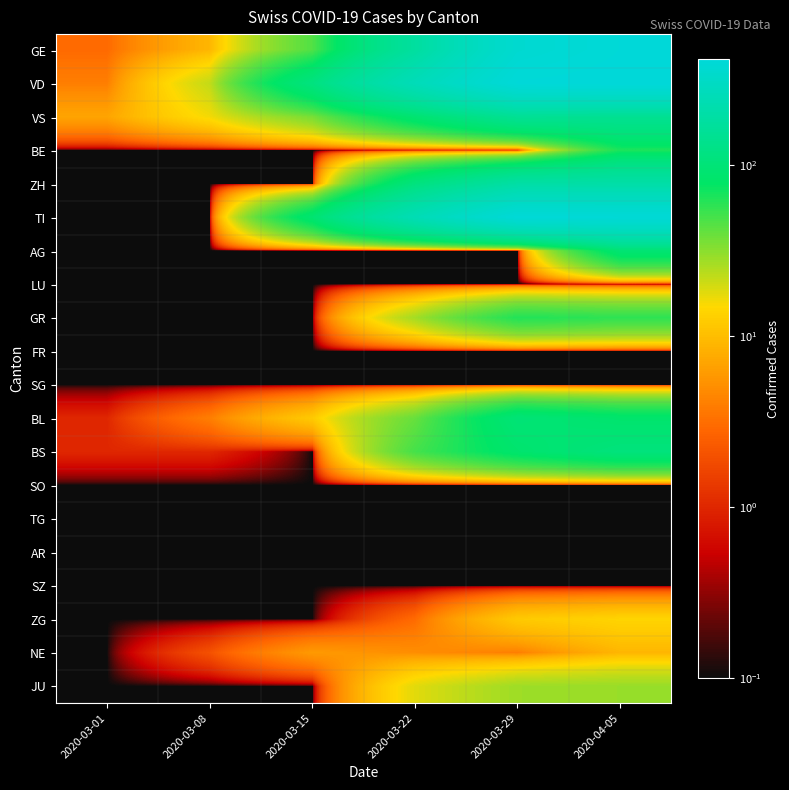

How many series are shown in this chart?

20